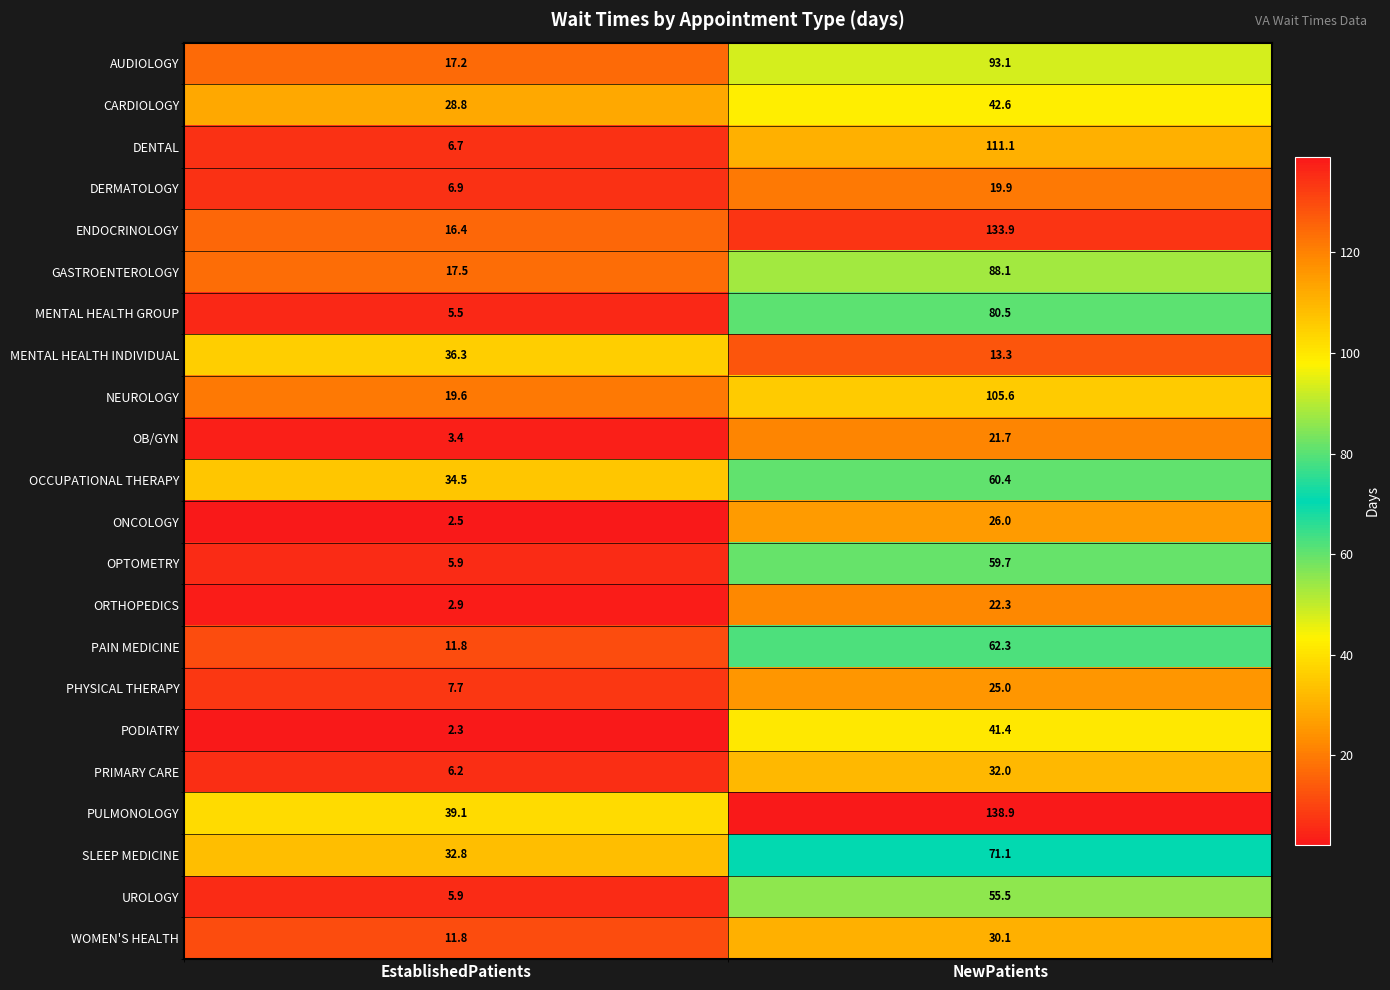

Which label corresponds to the largest value in the chart?

NewPatients